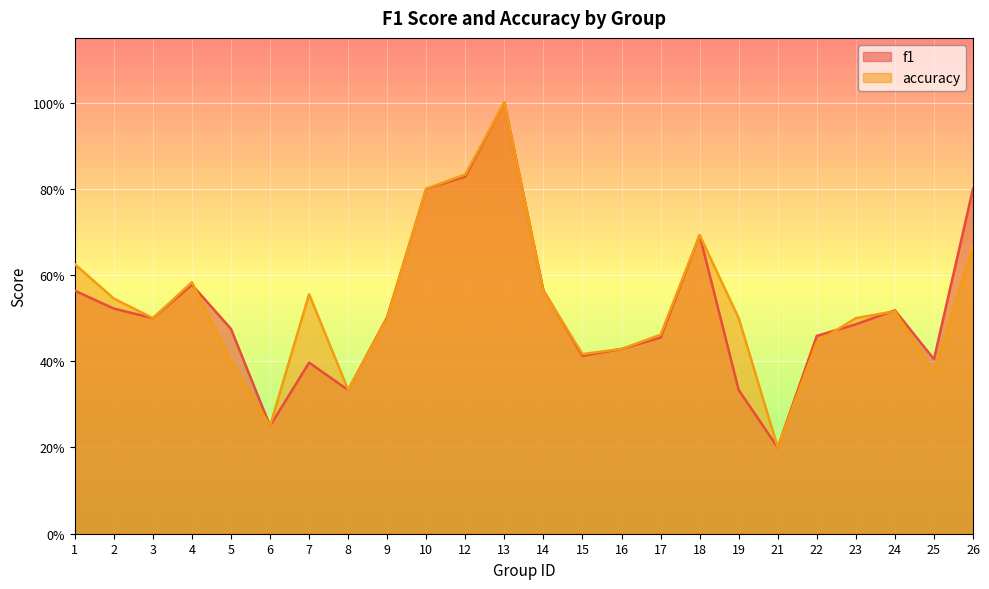

Which series has the largest total across all categories?

accuracy